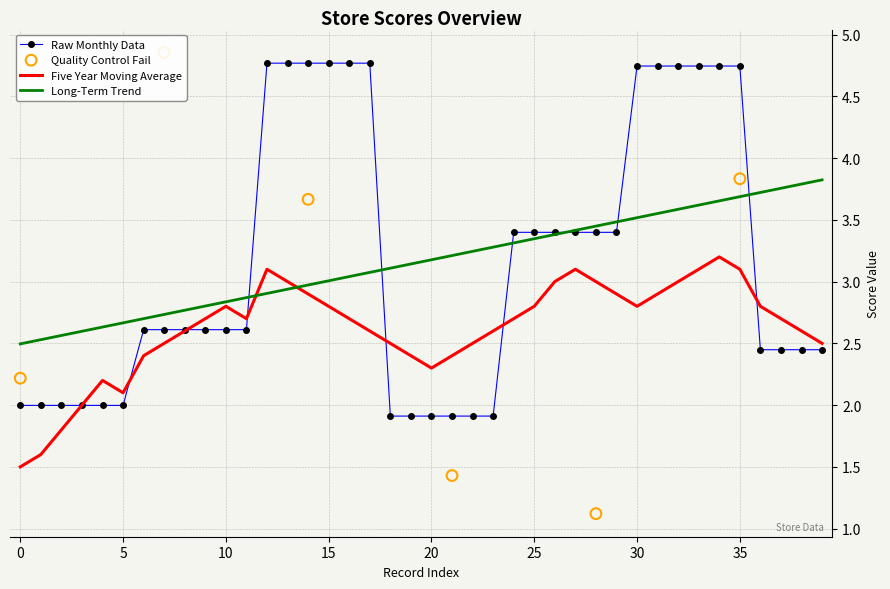

True or false: Five Year Moving Average has a value of 2.3 at 20.

True